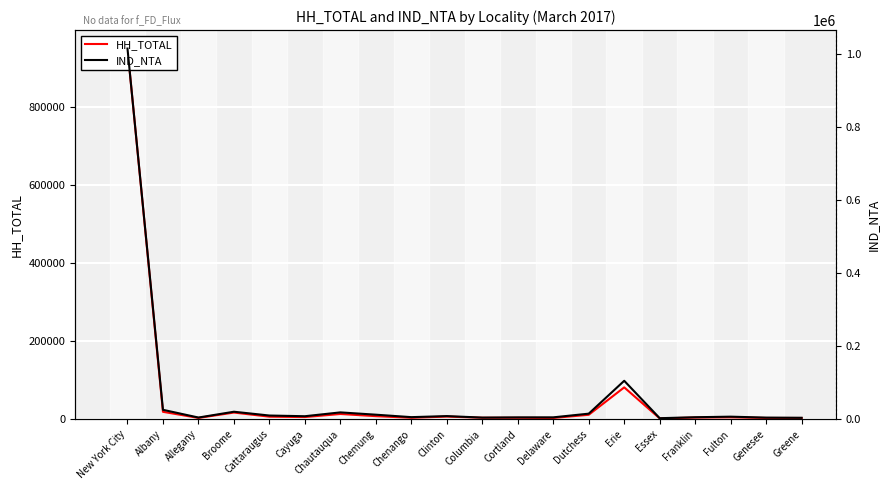

True or false: IND_NTA and HH_TOTAL cross at least once.

False